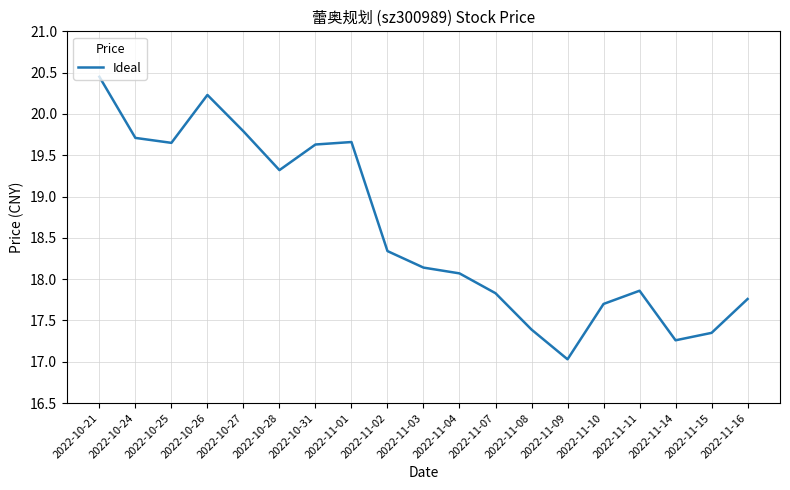

What position from the right is 2022-11-10?

5